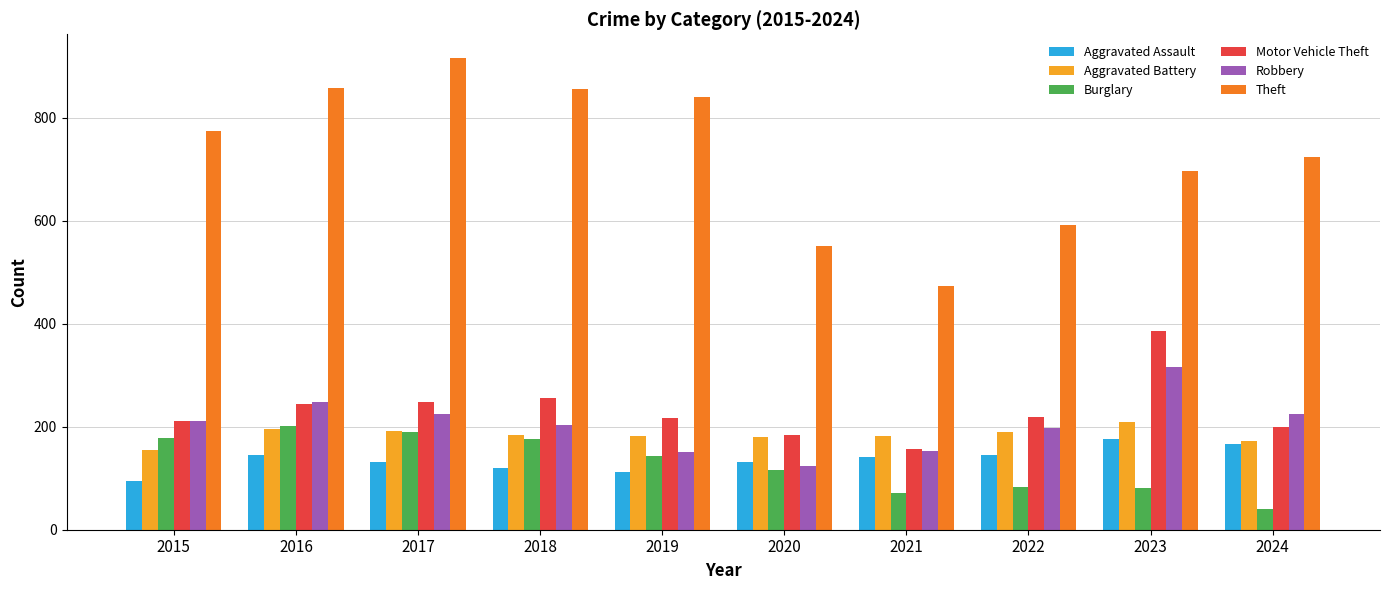

Which series has the largest range (max minus min)?

Theft